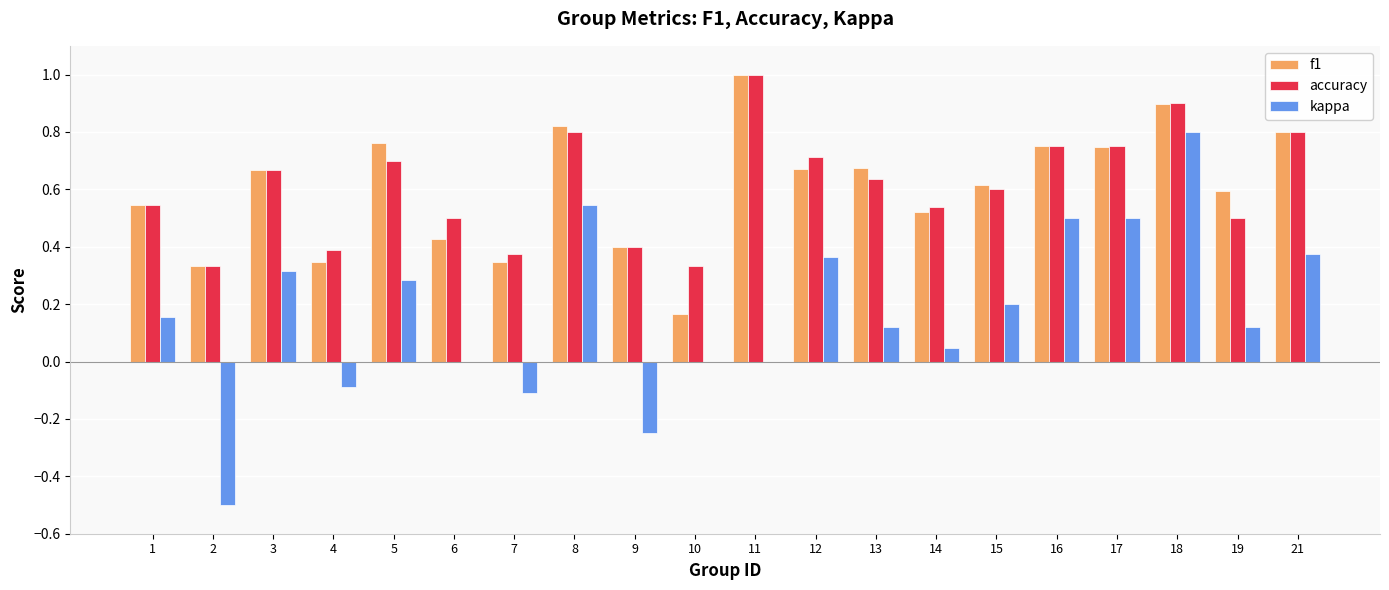

What is the sum of the accuracy values at 16 and 12?

1.5